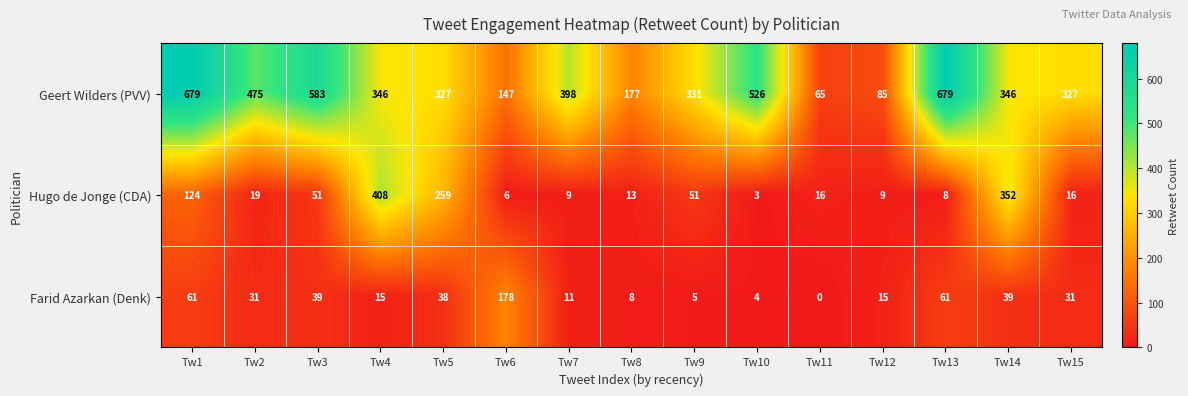

What is the difference between the second highest and second lowest values in the Geert Wilders (PVV) series?

594